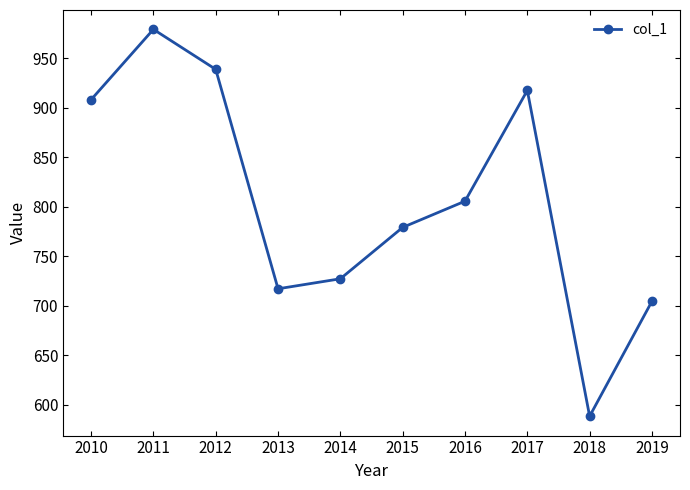

Does the chart display data point markers on the line(s)?

Yes